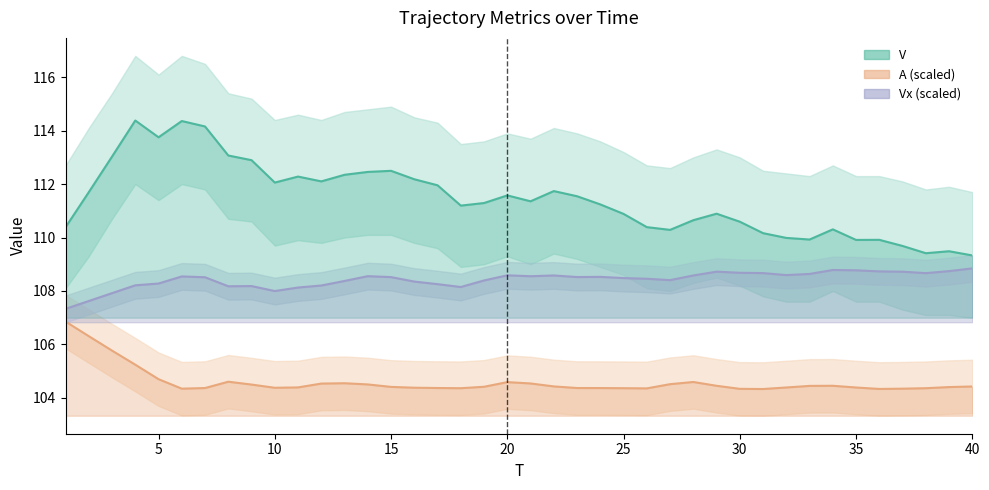

True or false: Vx (scaled) and V intersect in this chart.

False